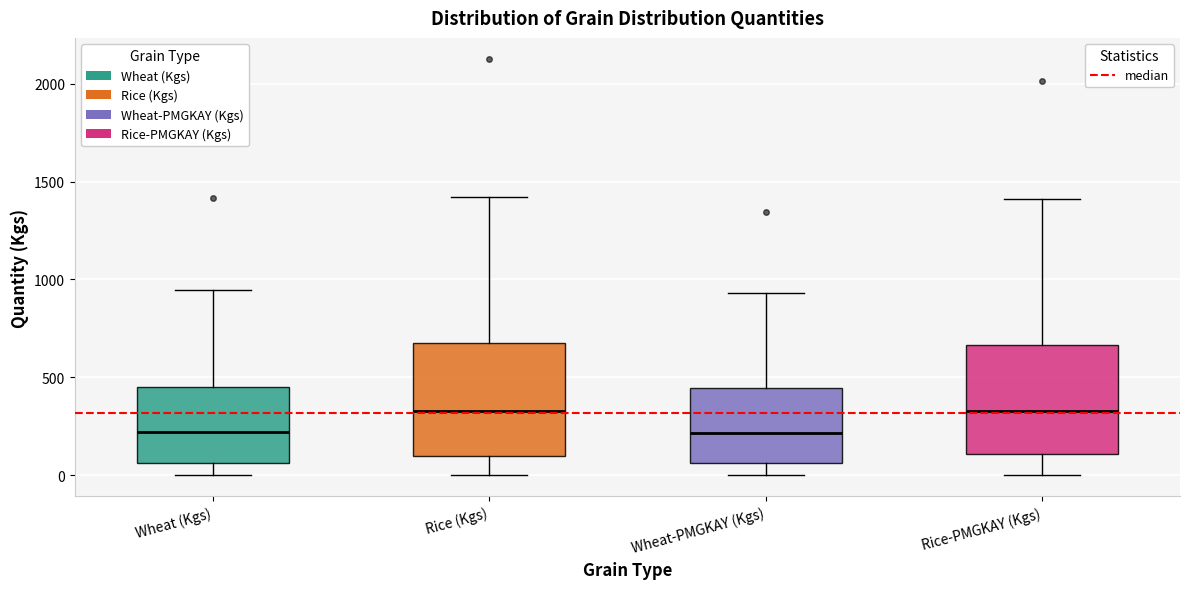

Reading left to right, read every box against the y-axis: the position of its median line, the range the box covers, and the ends of its whiskers. The values are not printed on the chart, so give them approximately, as read against the axis.

Wheat (Kgs): median 200, box 50 to 450, whiskers 0 to 950
Rice (Kgs): median 350, box 100 to 700, whiskers 0 to 1400
Wheat-PMGKAY (Kgs): median 200, box 50 to 450, whiskers 0 to 950
Rice-PMGKAY (Kgs): median 350, box 100 to 650, whiskers 0 to 1400